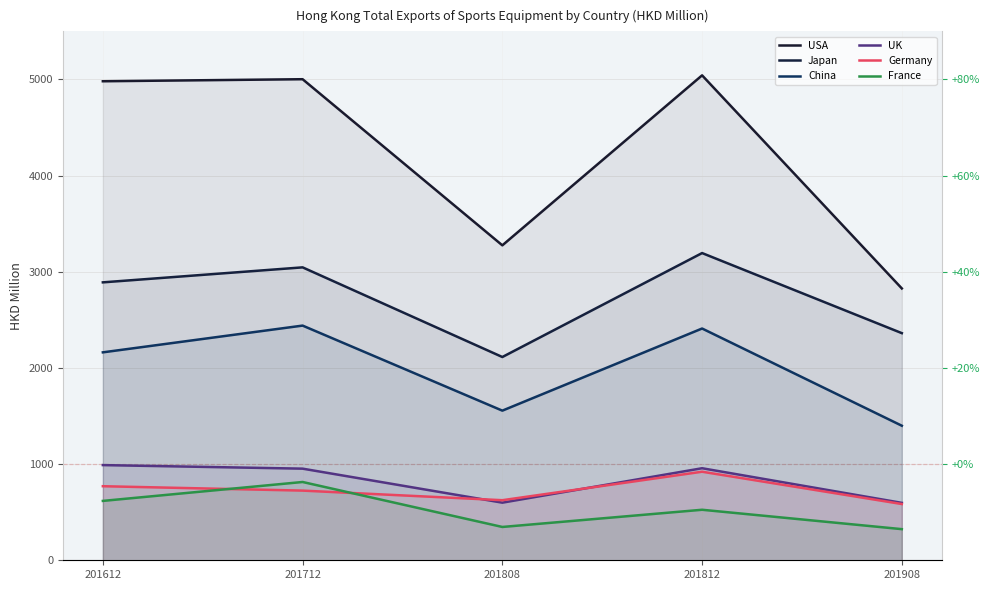

Which series has the widest spread of values?

USA